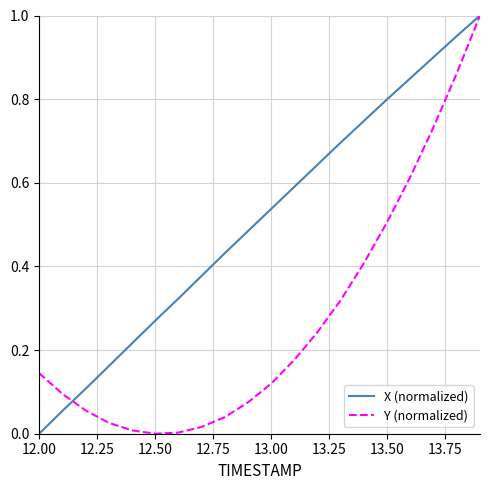

Which series has the largest total across all categories?

X (normalized)